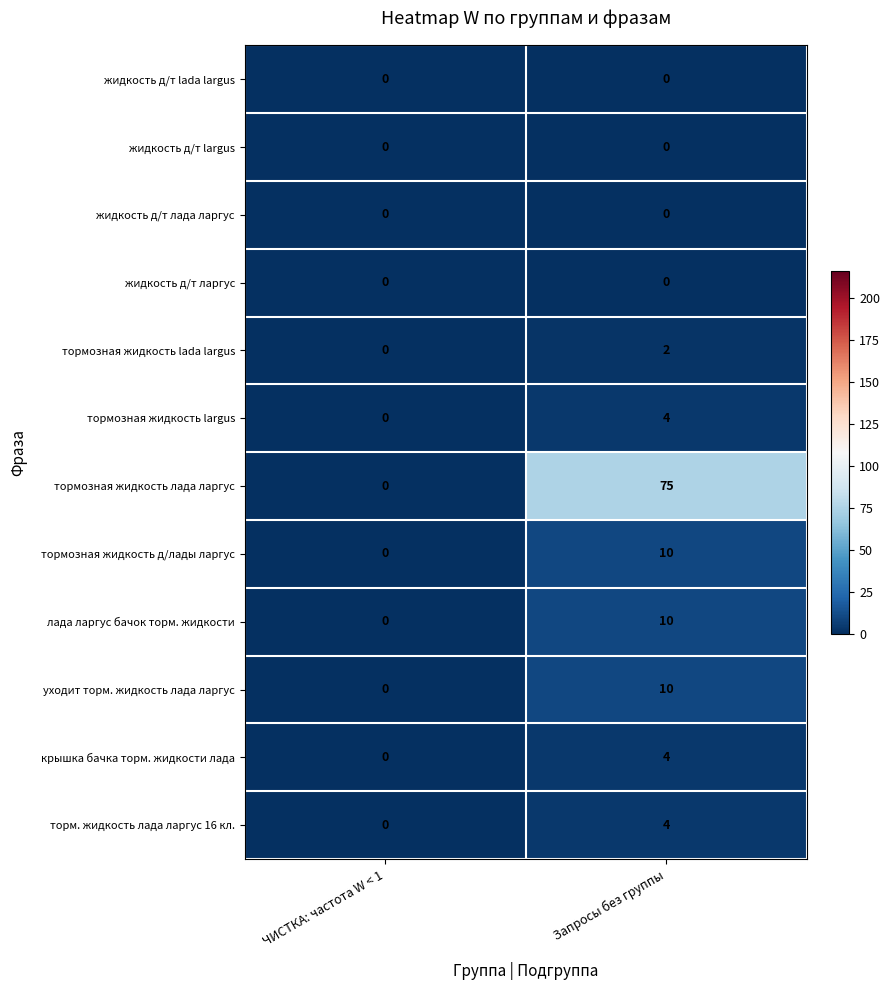

Which series changed the most between ЧИСТКА: частота W < 1 and Запросы без группы?

тормозная жидкость лада ларгус